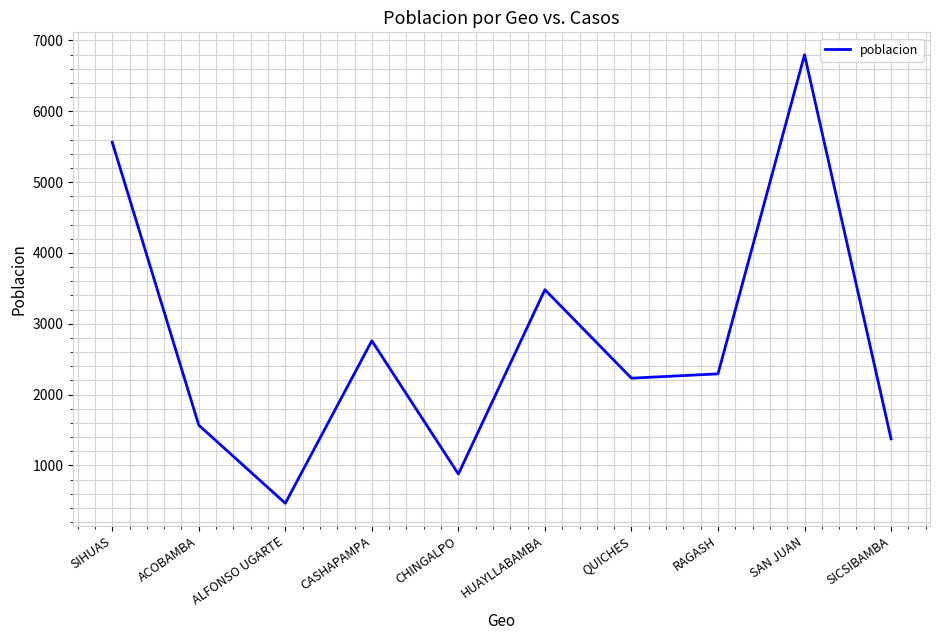

What is the change in value from QUICHES to SAN JUAN?

+4566